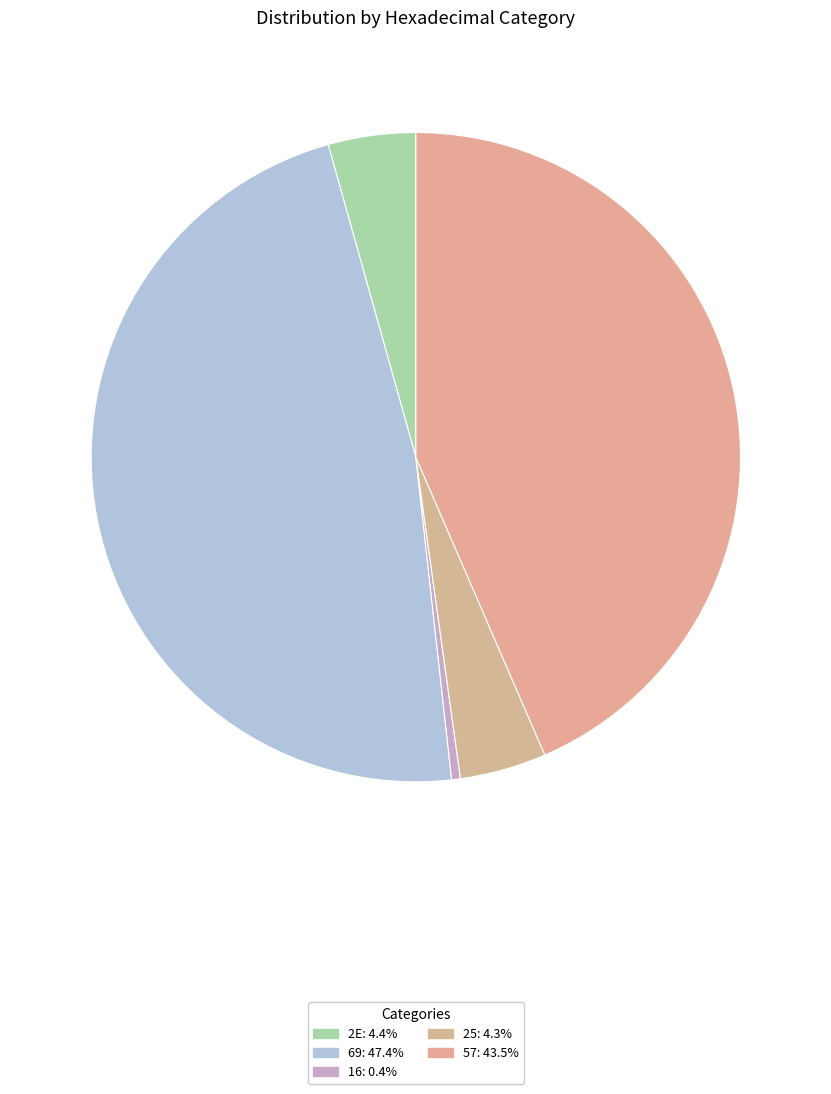

What portion of the pie excludes 16?

99.6%